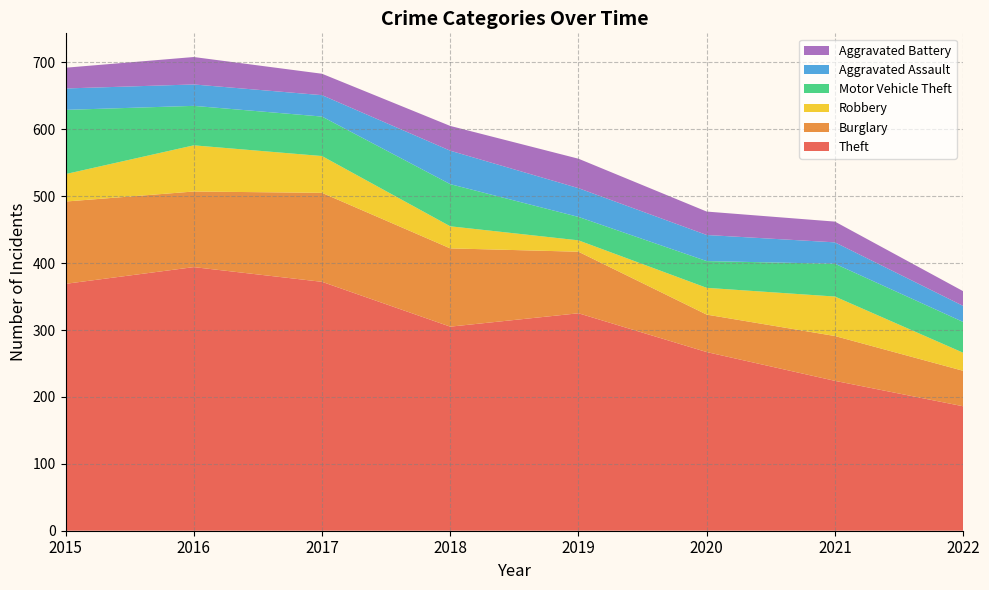

Reading left to right, what are all the values shown in this chart?

Theft: 2015=369	2016=394	2017=372	2018=305	2019=325	2020=267	2021=224	2022=186
Burglary: 2015=123	2016=113	2017=133	2018=117	2019=92	2020=56	2021=67	2022=53
Robbery: 2015=41	2016=69	2017=55	2018=33	2019=17	2020=40	2021=59	2022=27
Motor Vehicle Theft: 2015=96	2016=59	2017=59	2018=63	2019=35	2020=40	2021=49	2022=46
Aggravated Assault: 2015=32	2016=32	2017=32	2018=50	2019=43	2020=39	2021=32	2022=24
Aggravated Battery: 2015=31	2016=41	2017=32	2018=37	2019=44	2020=35	2021=31	2022=22